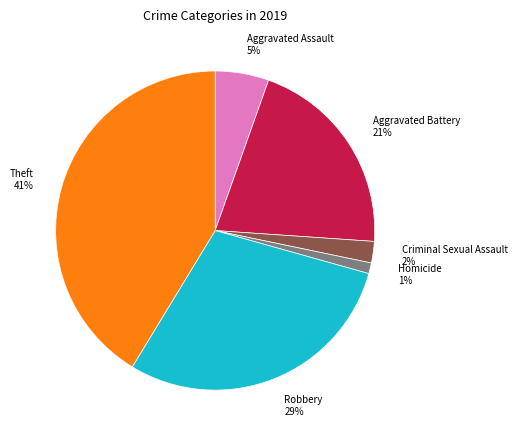

Is there a majority slice in this chart?

No